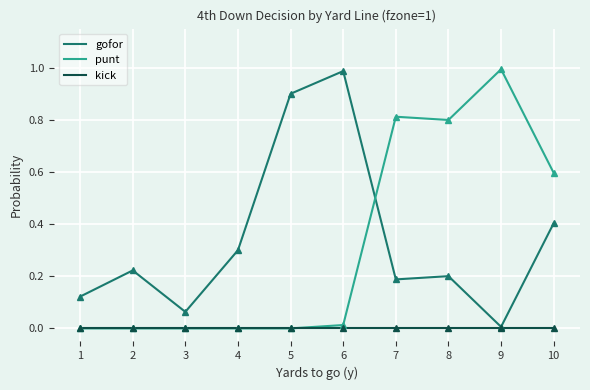

How many lines are shown in the chart?

3